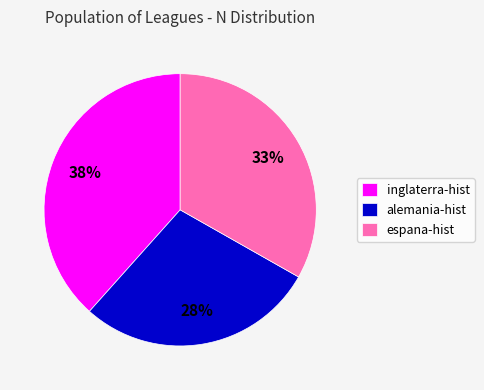

To the nearest percent, what portion does alemania-hist represent?

28%